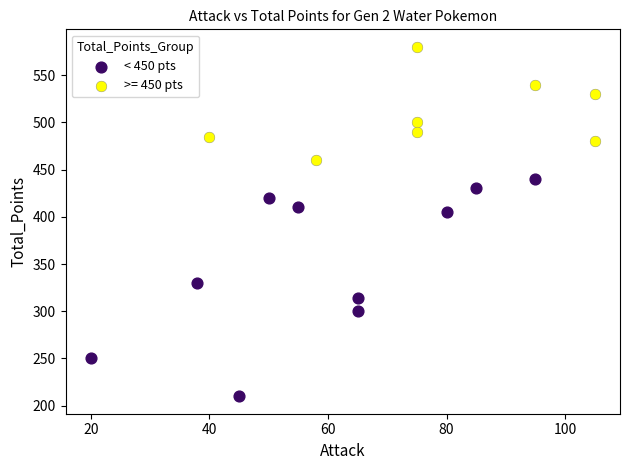

Which series has the largest Y range (max minus min)?

< 450 pts